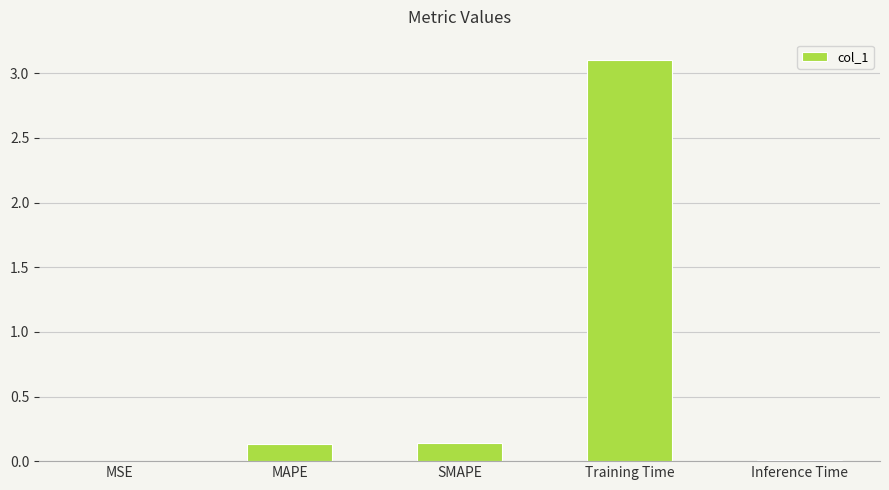

Which has a higher value, Training Time or MAPE?

Training Time